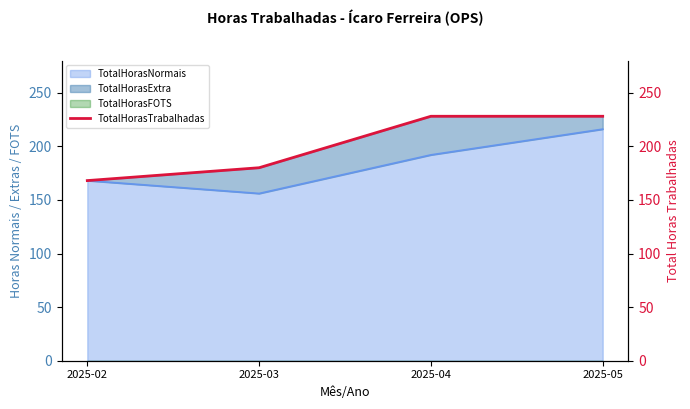

What is the value of the 3rd point from the left?

228